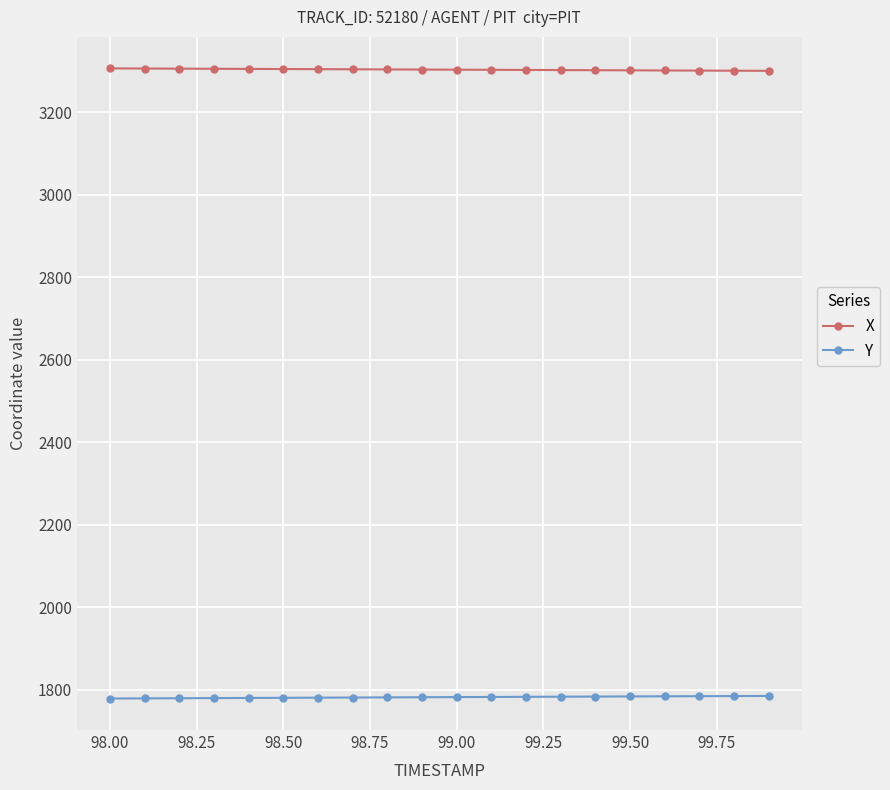

What is the value of the Y point at the 15th from the left?

1783.4